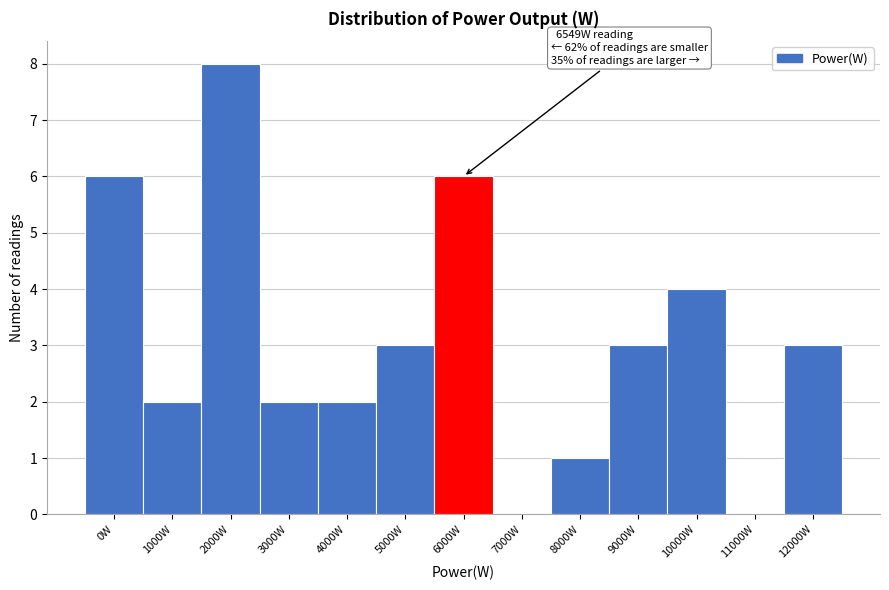

Reading left to right, list all the values displayed in this chart.

0W=6	1000W=2	2000W=8	3000W=2	4000W=2	5000W=3	6000W=6	7000W=0	8000W=1	9000W=3	10000W=4	11000W=0	12000W=3